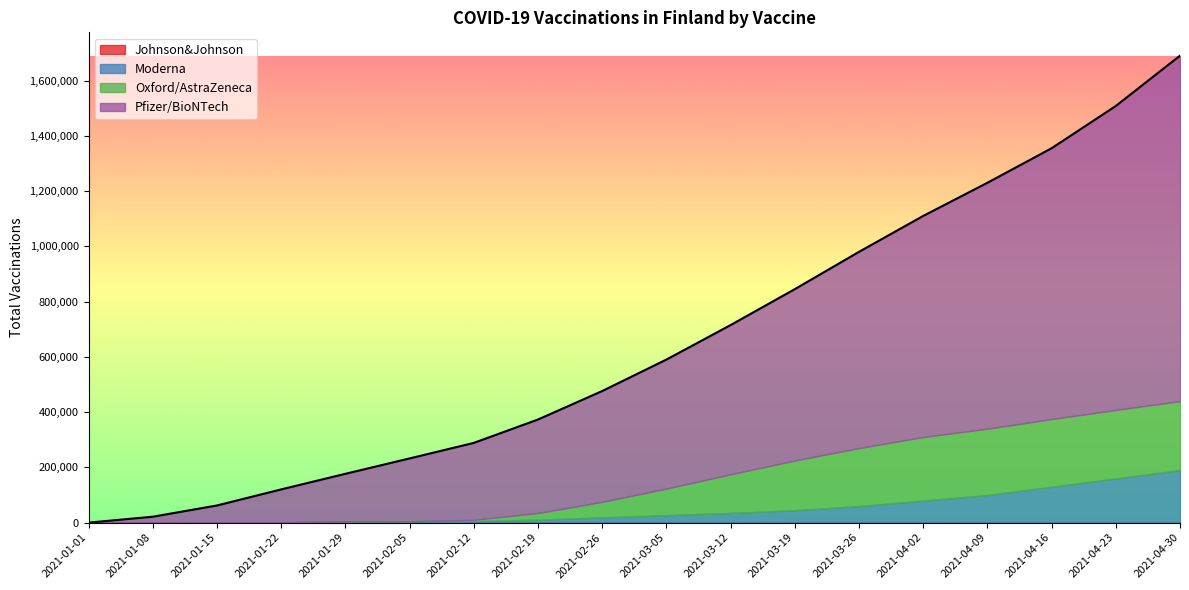

True or false: Moderna and Johnson&Johnson cross at least once.

False